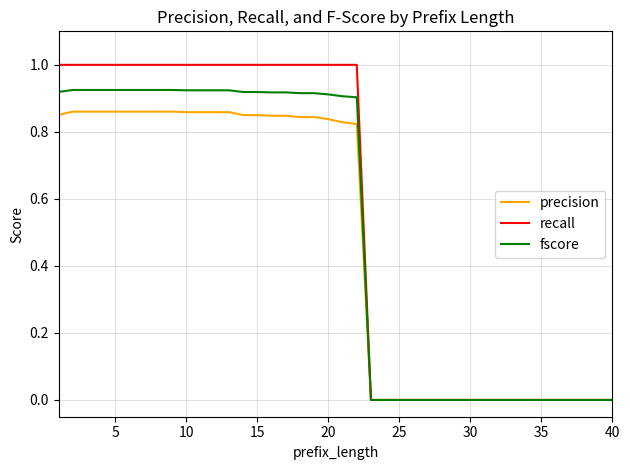

Which series has the largest range (max minus min)?

recall